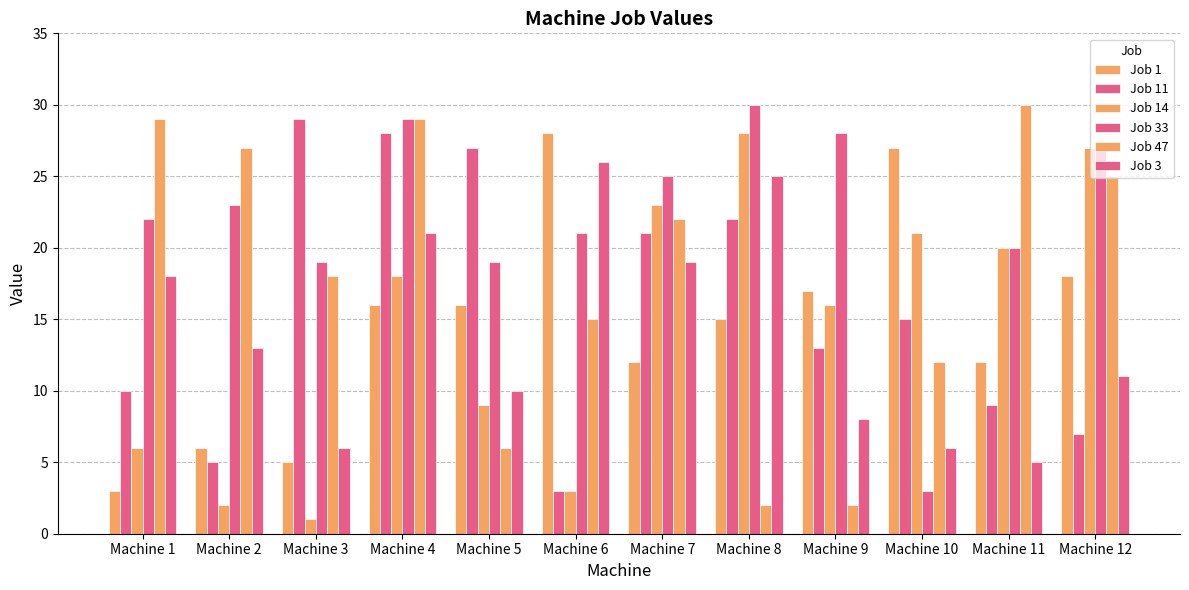

Is the value of Job 14 at Machine 11 greater than the value of Job 11 at Machine 10?

Yes